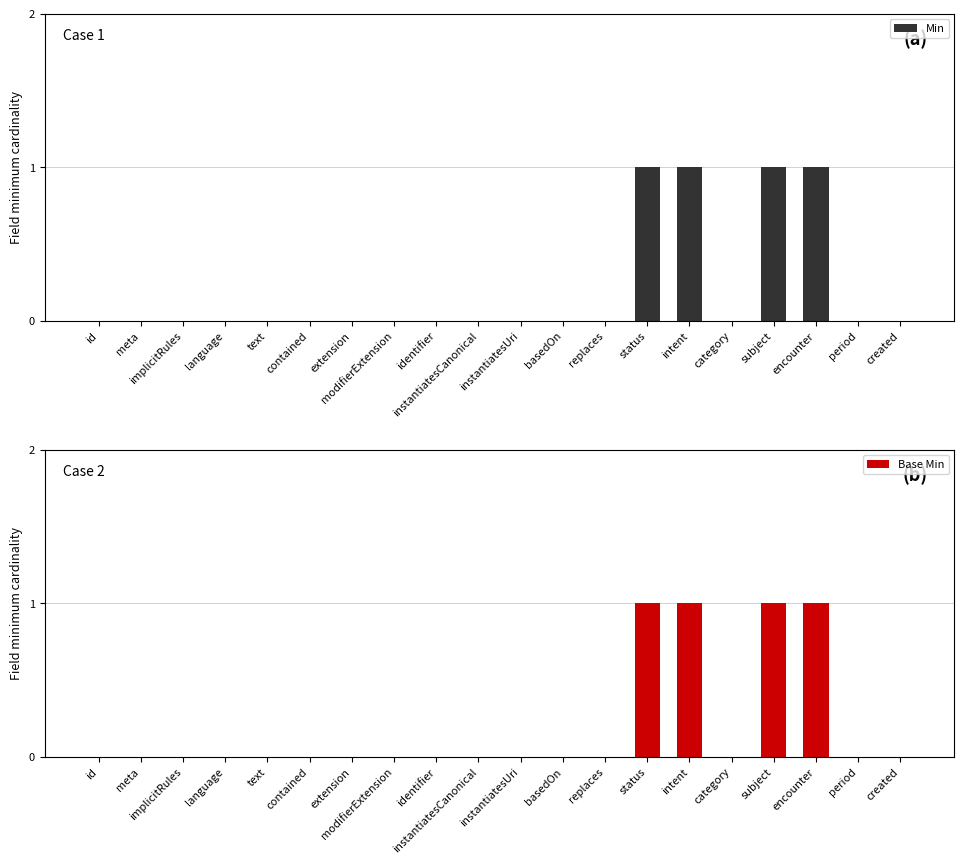

Reading right to left, extract all data points from this chart.

Min: created=0	period=0	encounter=1	subject=1	category=0	intent=1	status=1	replaces=0	basedOn=0	instantiatesUri=0	instantiatesCanonical=0	identifier=0	modifierExtension=0	extension=0	contained=0	text=0	language=0	implicitRules=0	meta=0	id=0
Base Min: created=0	period=0	encounter=1	subject=1	category=0	intent=1	status=1	replaces=0	basedOn=0	instantiatesUri=0	instantiatesCanonical=0	identifier=0	modifierExtension=0	extension=0	contained=0	text=0	language=0	implicitRules=0	meta=0	id=0